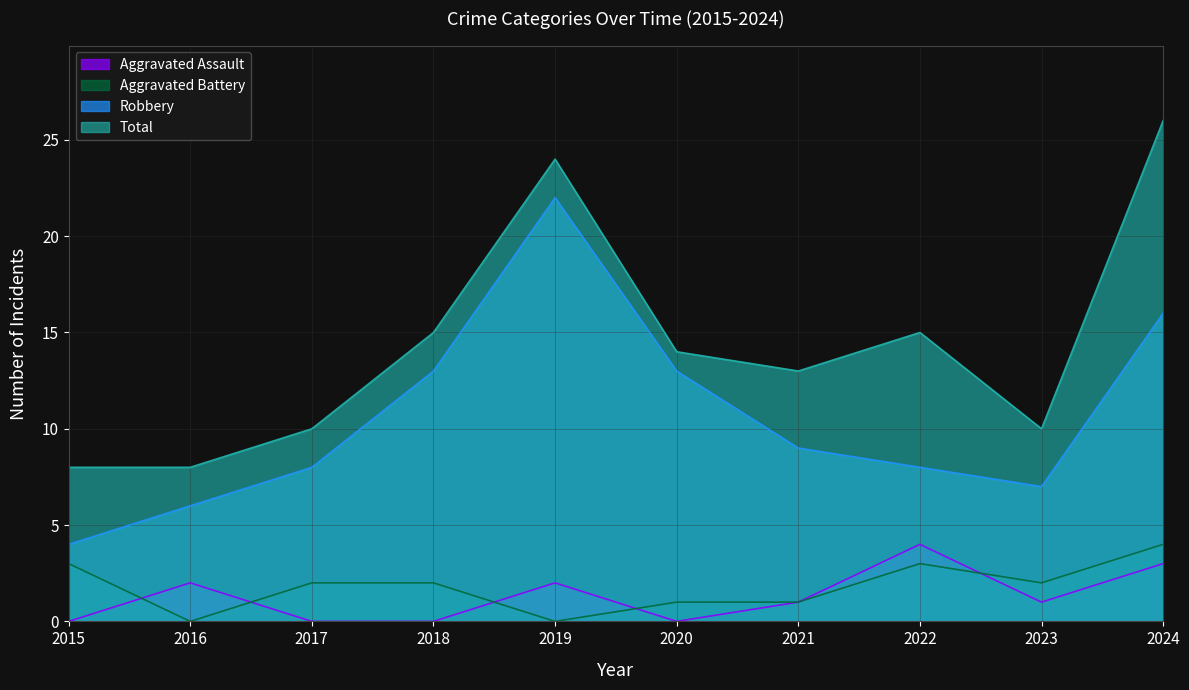

The value of Aggravated Battery at 2021 is 0. True or false?

False